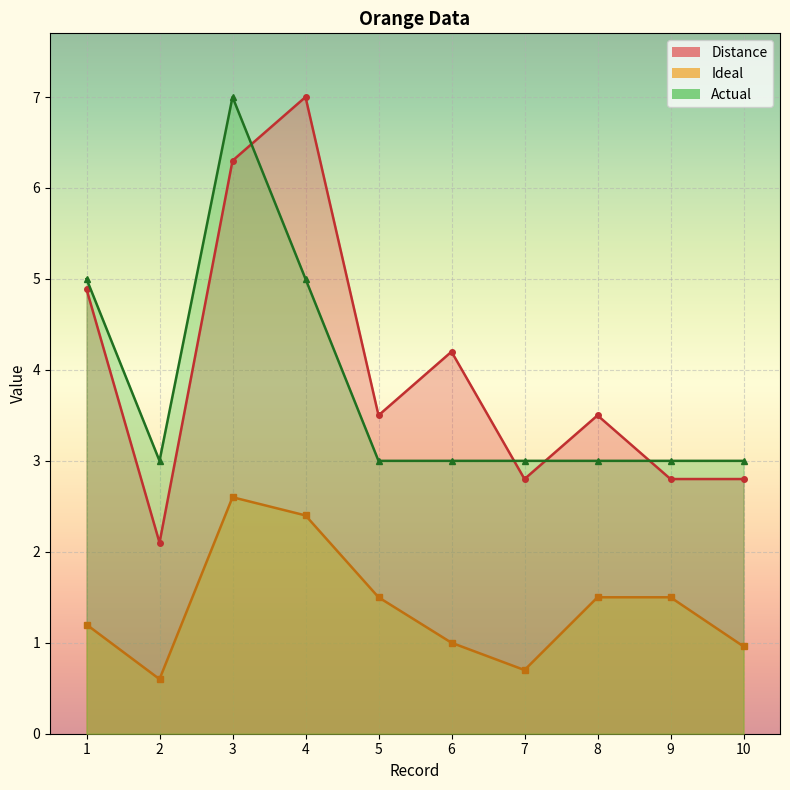

True or false: Ideal and Actual cross at least once.

False